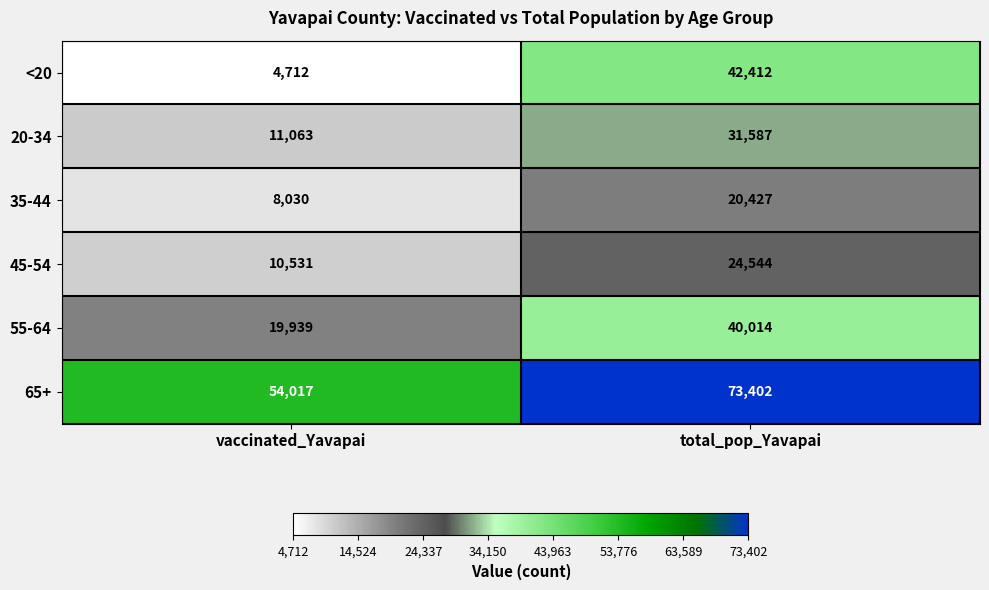

Which series has the widest spread of values?

<20